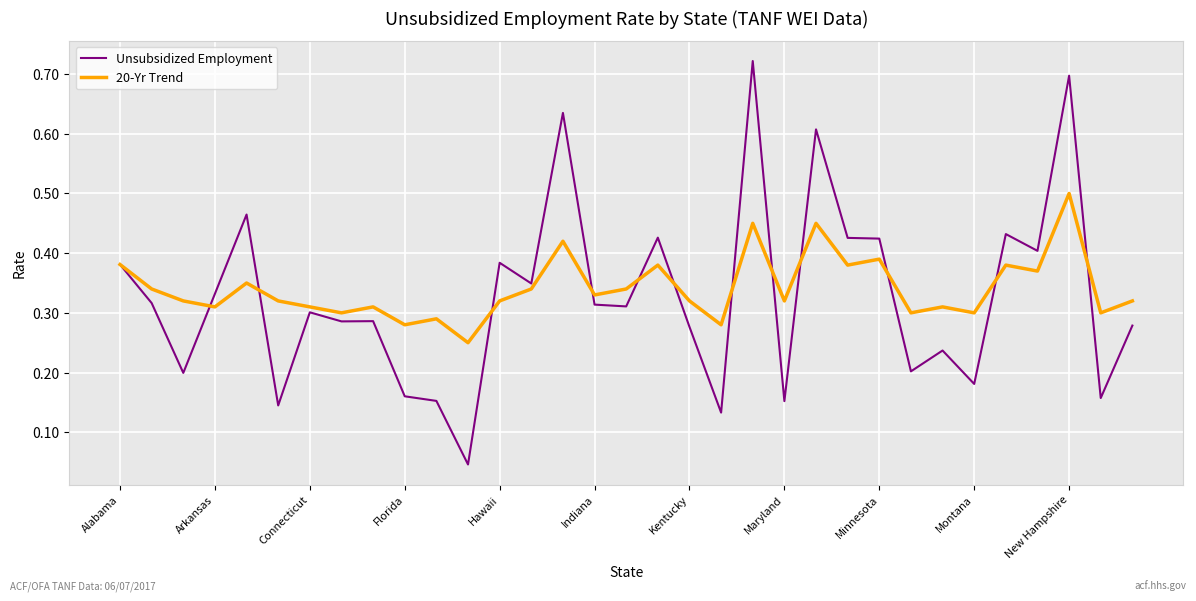

Rank the series by their average value, from lowest to highest.

Unsubsidized Employment, 20-Yr Trend